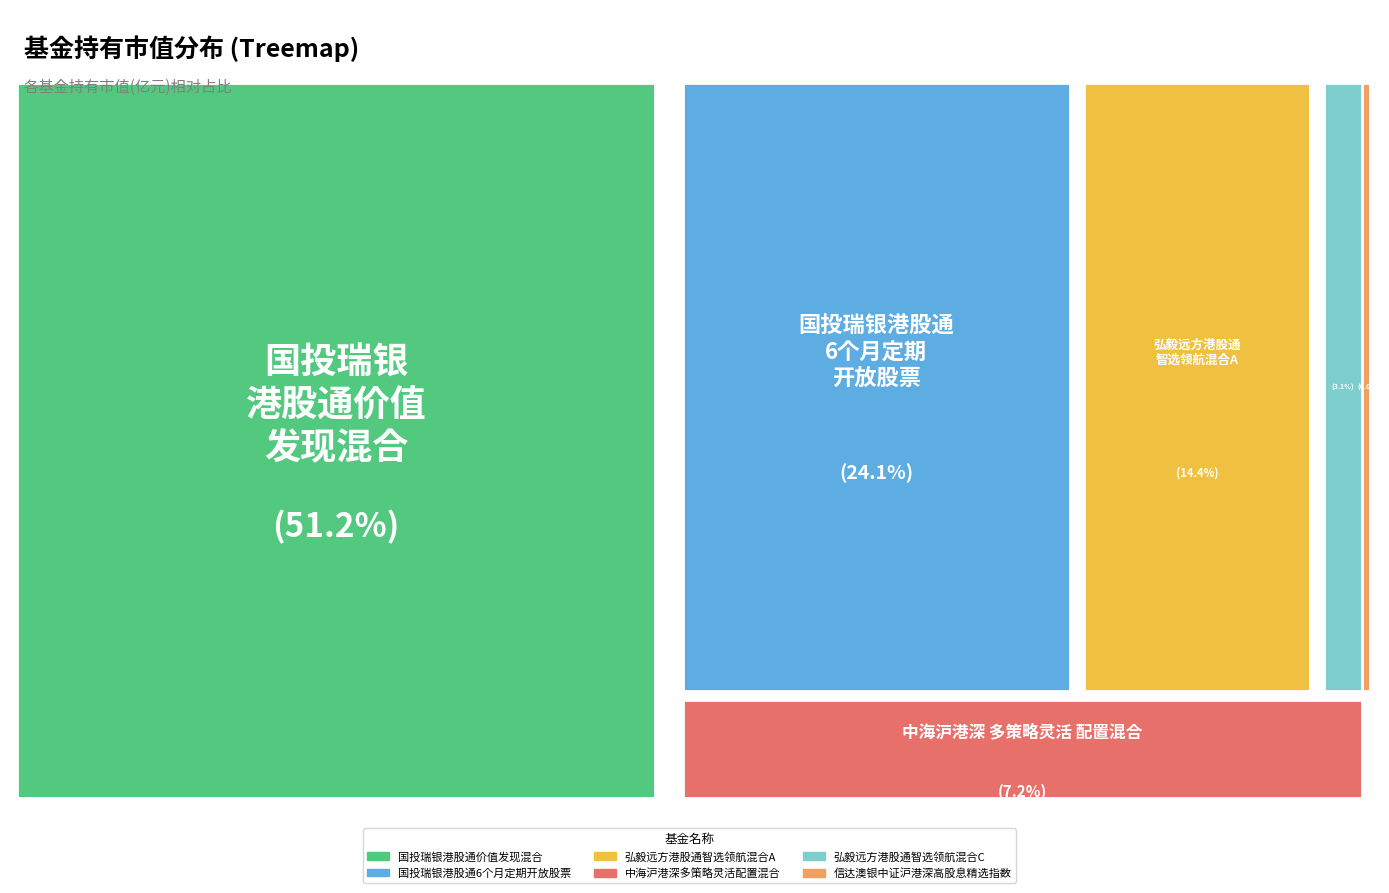

To the nearest percent, what percentage of the pie is 弘毅远方港股通智选领航混合C?

3%